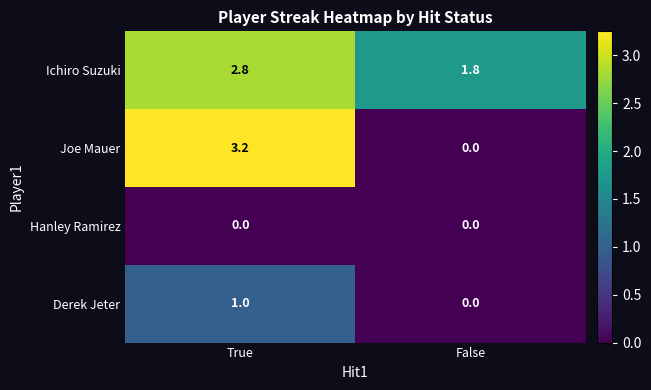

Where is Ichiro Suzuki nearest to the value 2?

False